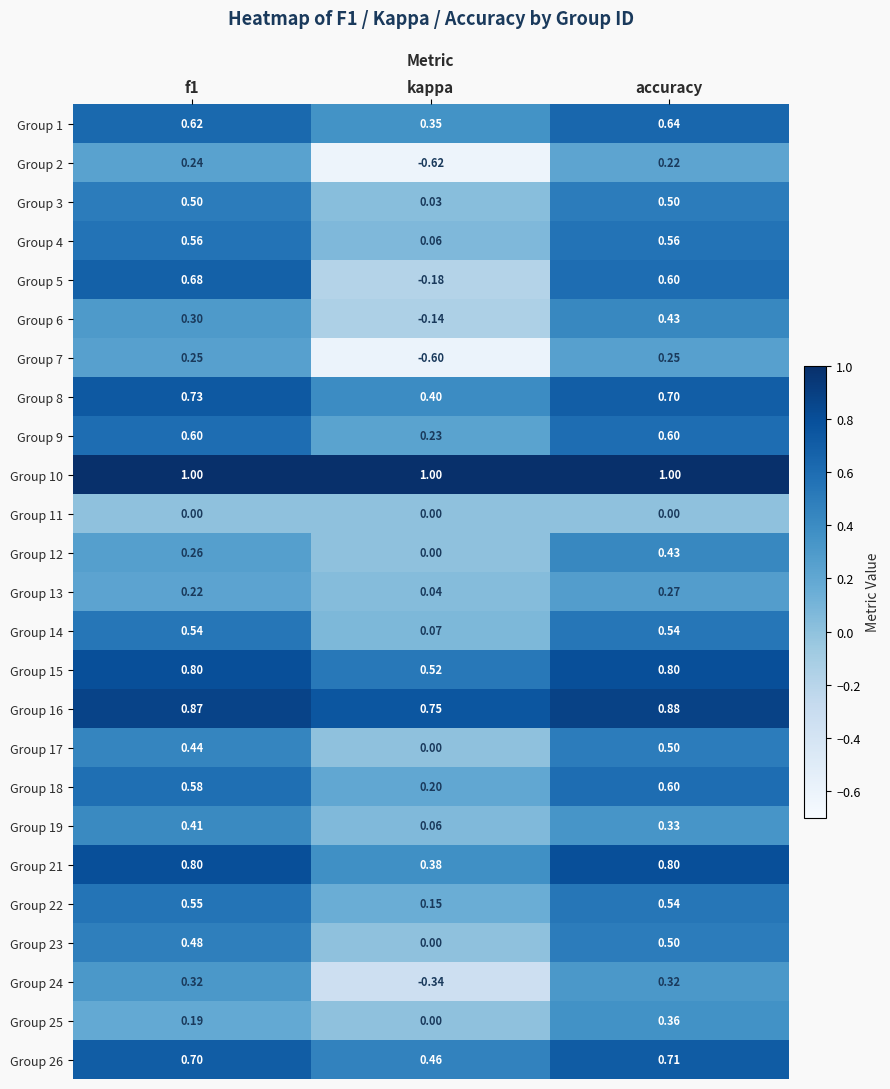

What is the smallest value displayed?

-0.6